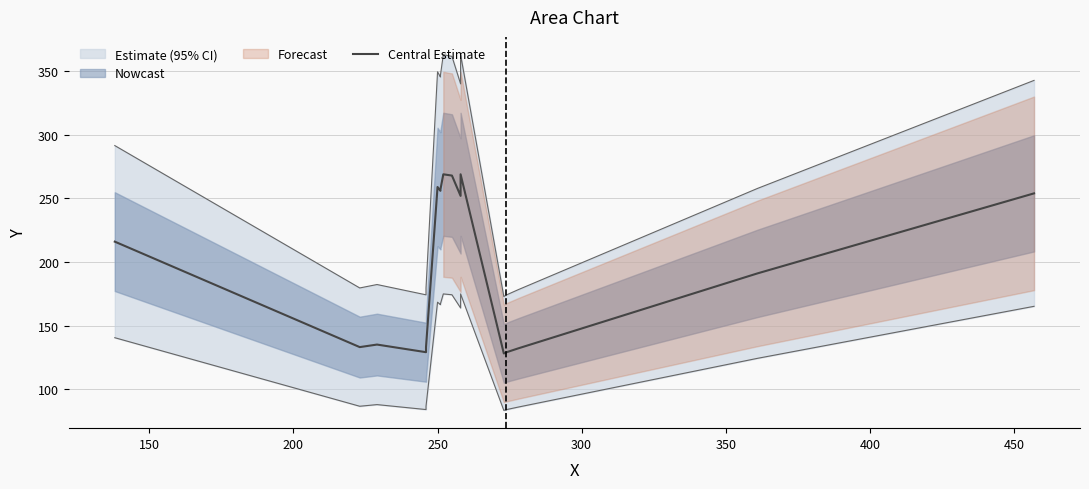

What is the greatest value displayed?

269